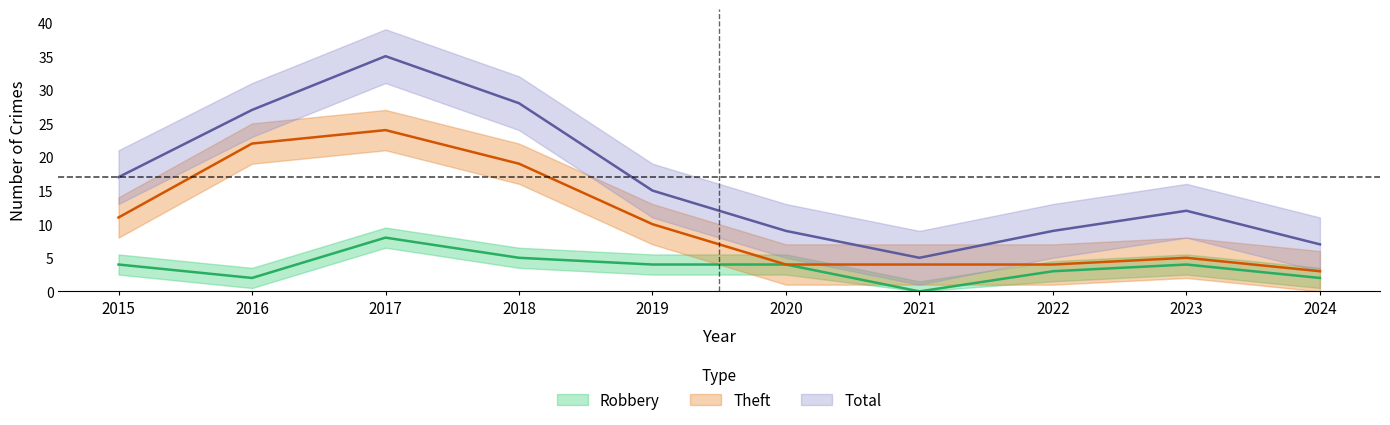

True or false: Total and Robbery intersect in this chart.

False